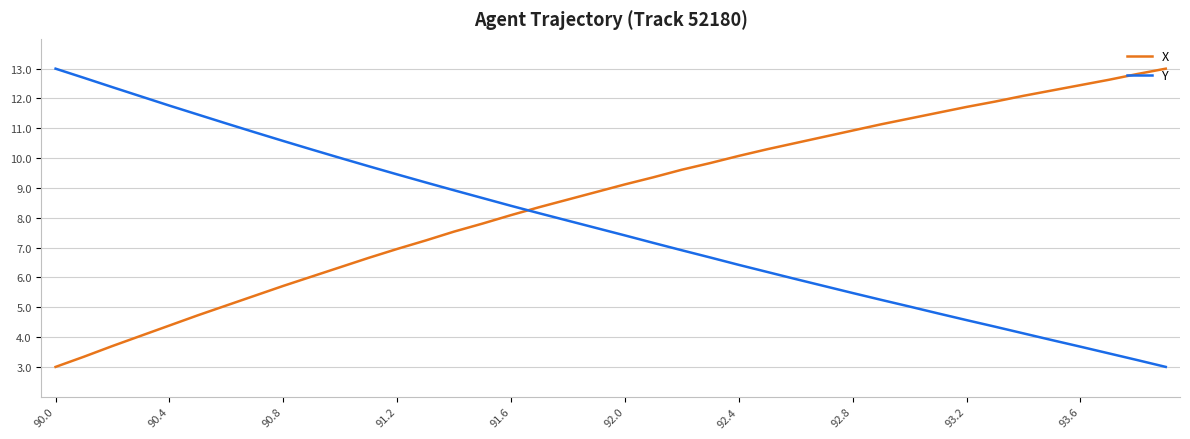

How many intersections are there between X and Y?

1